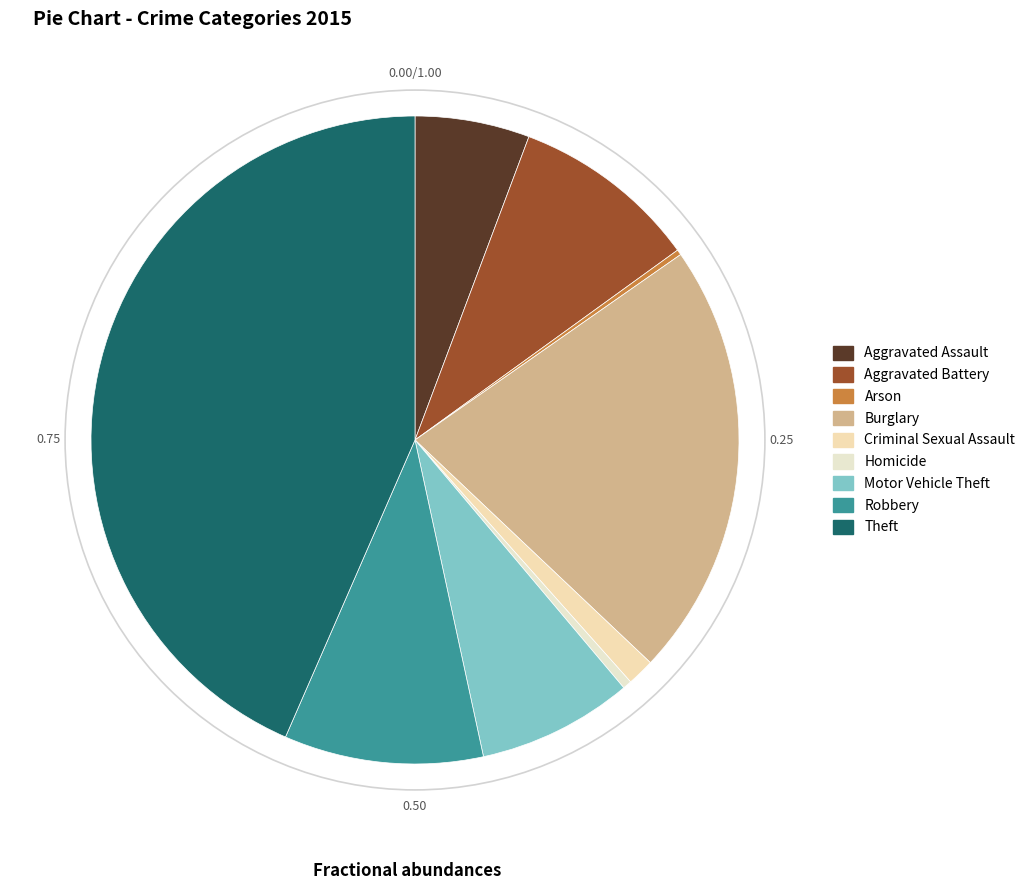

Which slice is the largest?

Theft